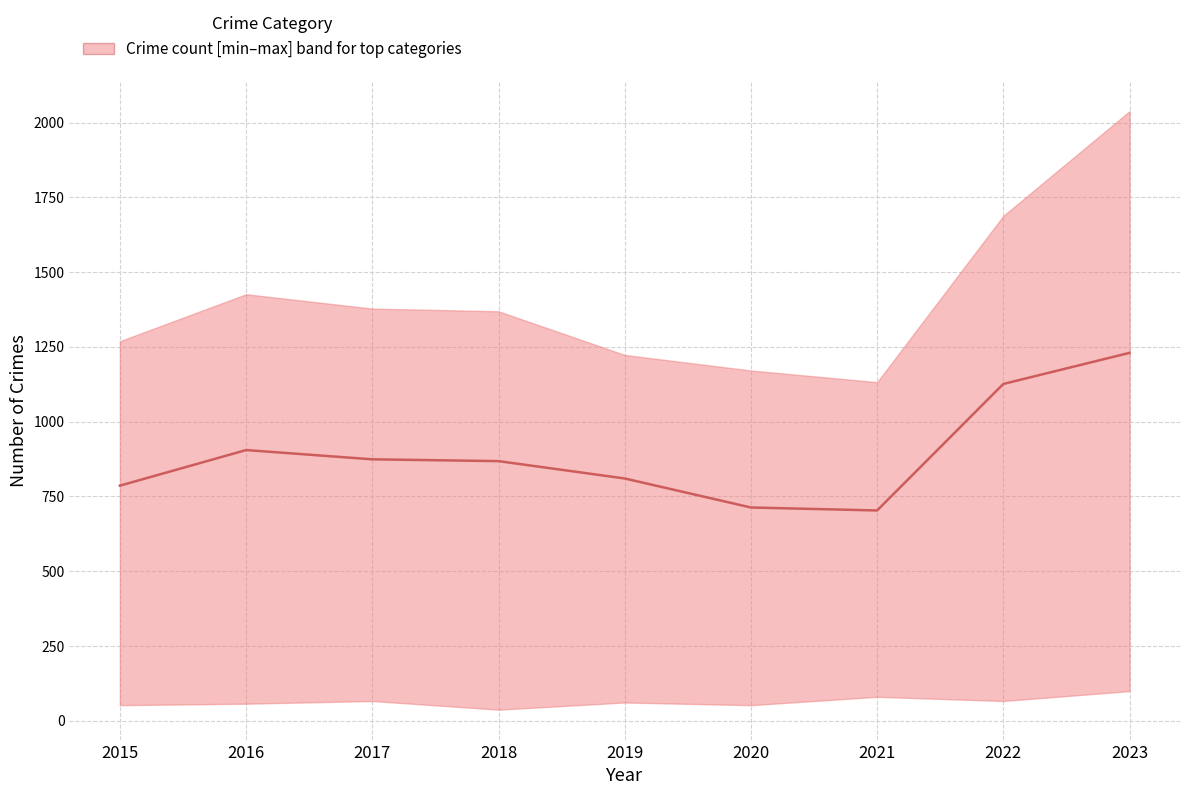

What is the difference between the second highest and second lowest values?

413